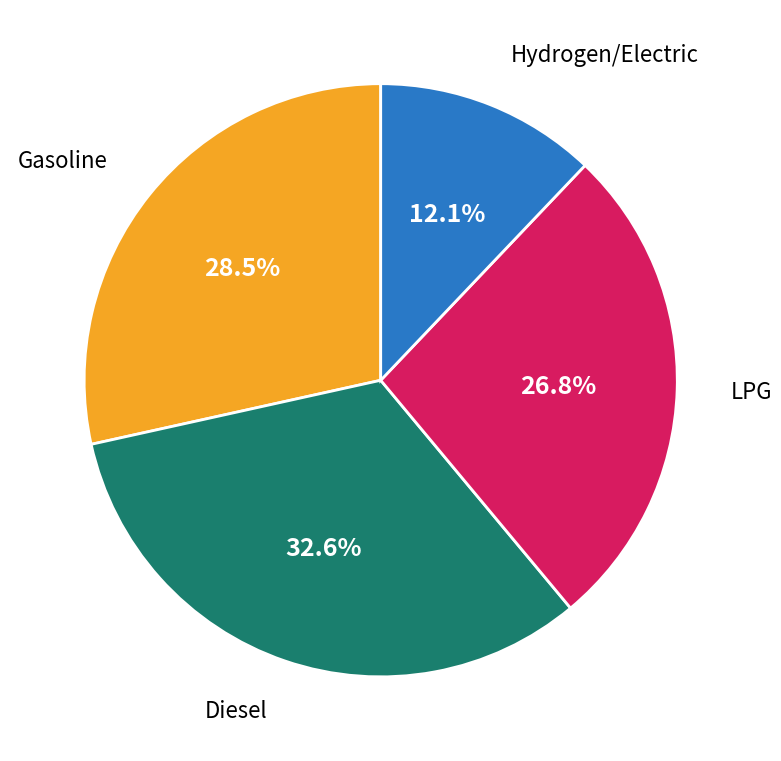

Does any single category account for the majority?

No